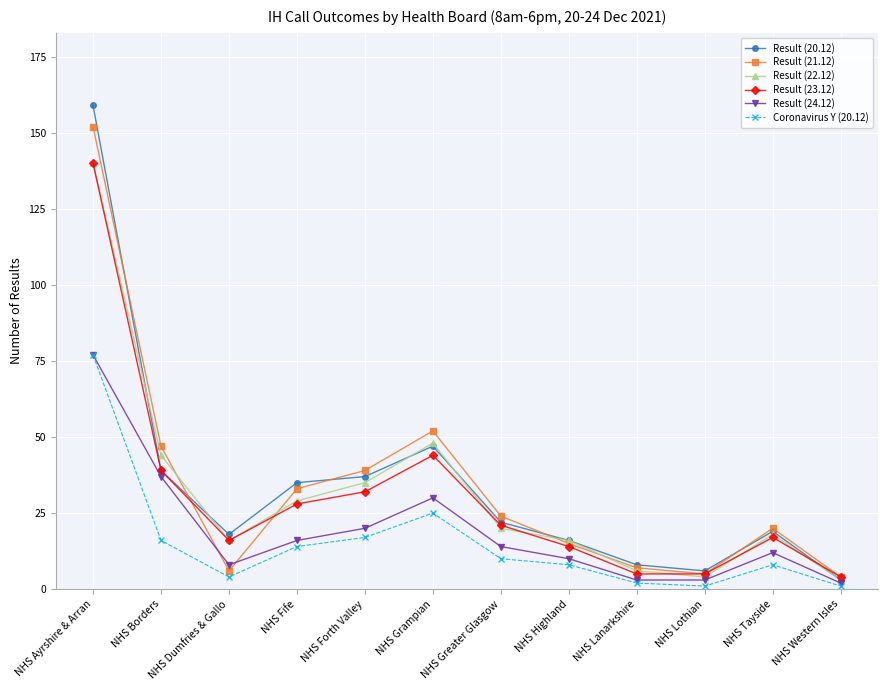

At which category does Result (23.12) reach its first local valley?

NHS Dumfries & Gallo